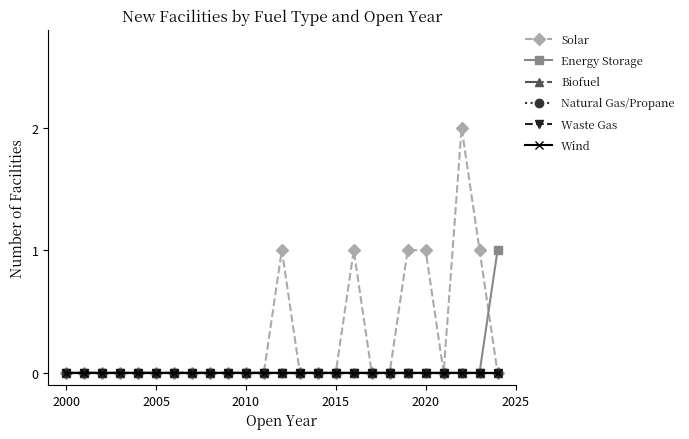

True or false: Waste Gas and Natural Gas/Propane intersect in this chart.

False